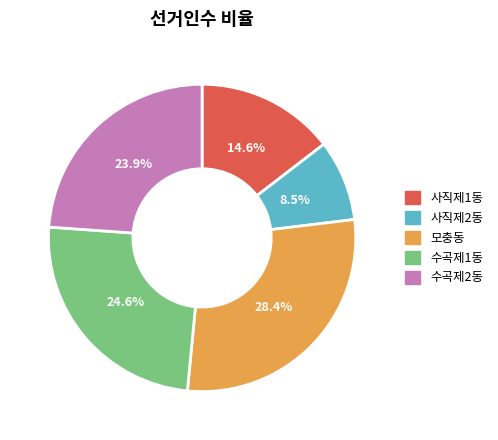

To the nearest percent, what is the average slice percentage?

20%